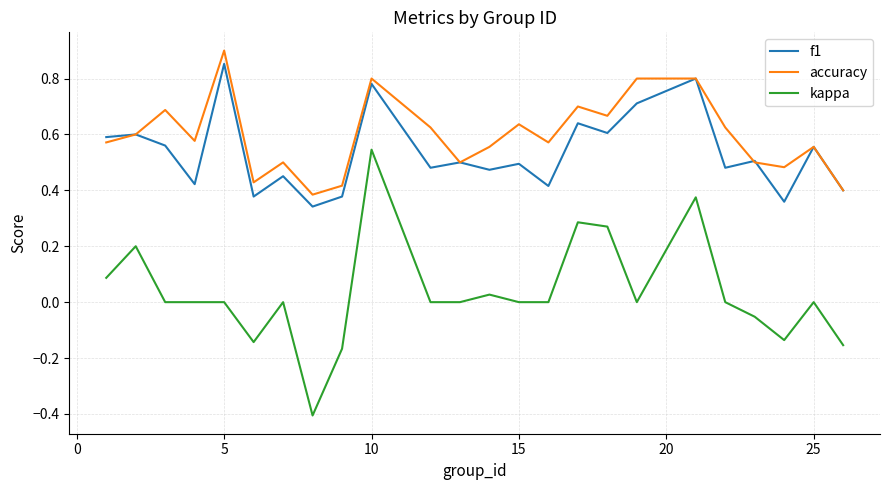

True or false: kappa and accuracy intersect in this chart.

False